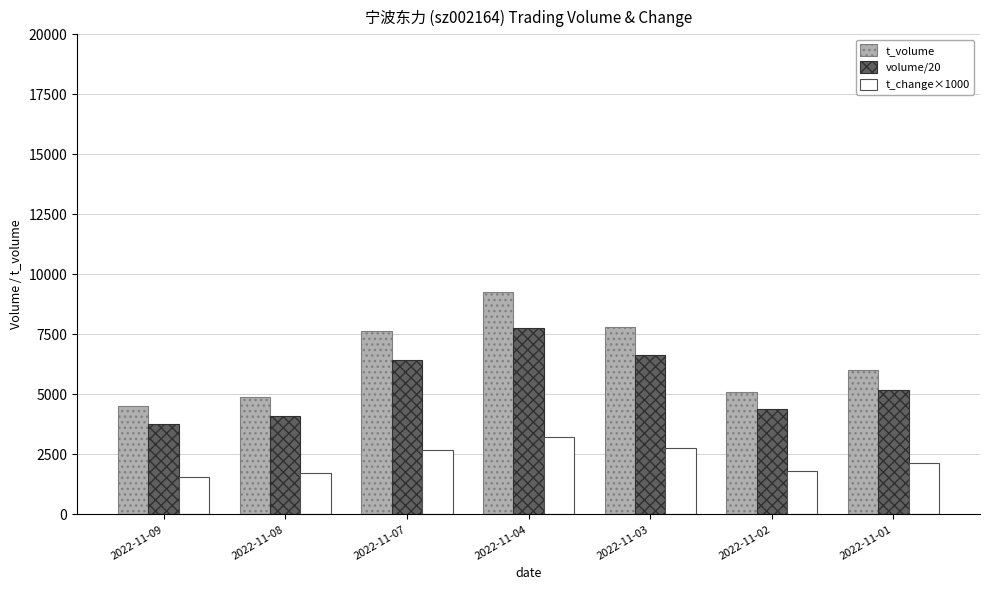

Which series has the widest spread of values?

t_volume